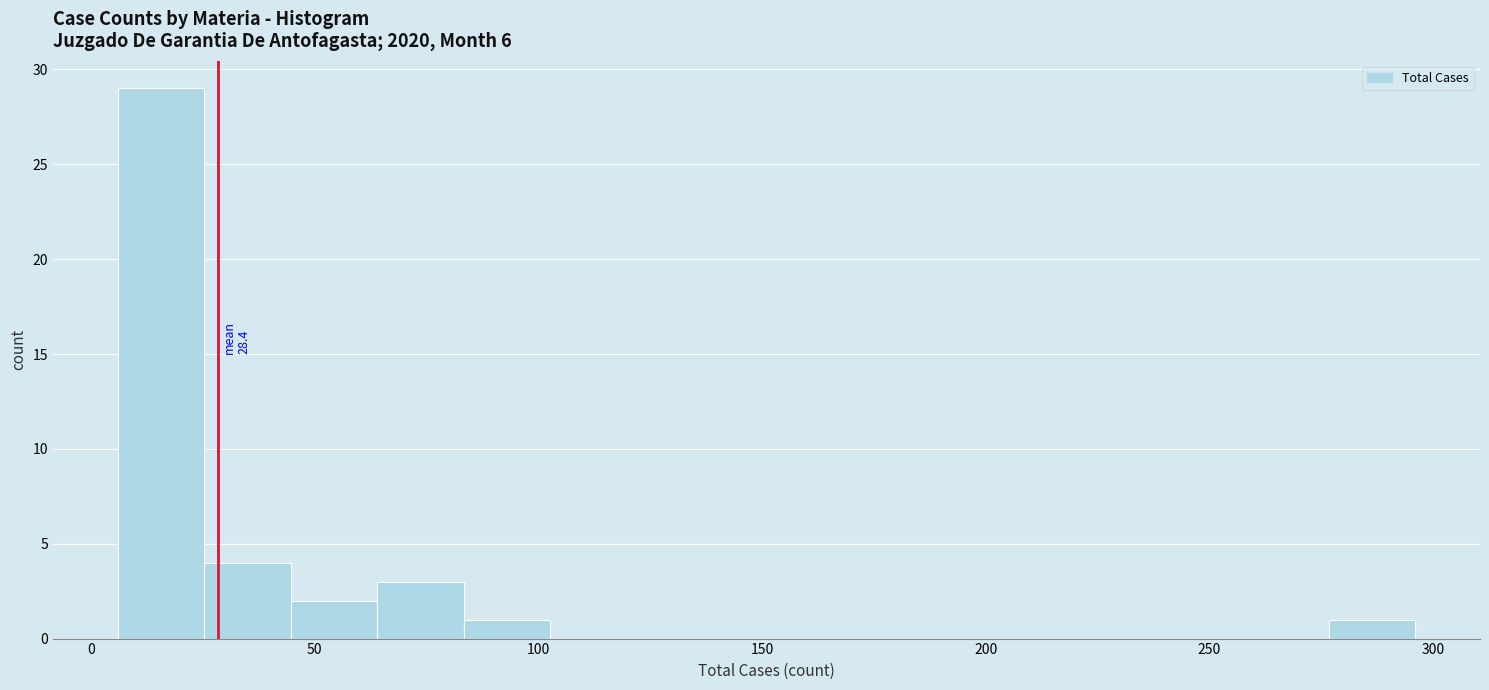

Around what value on the x-axis is the tallest bar? Give the approximate position of its centre, as read against the axis.

15